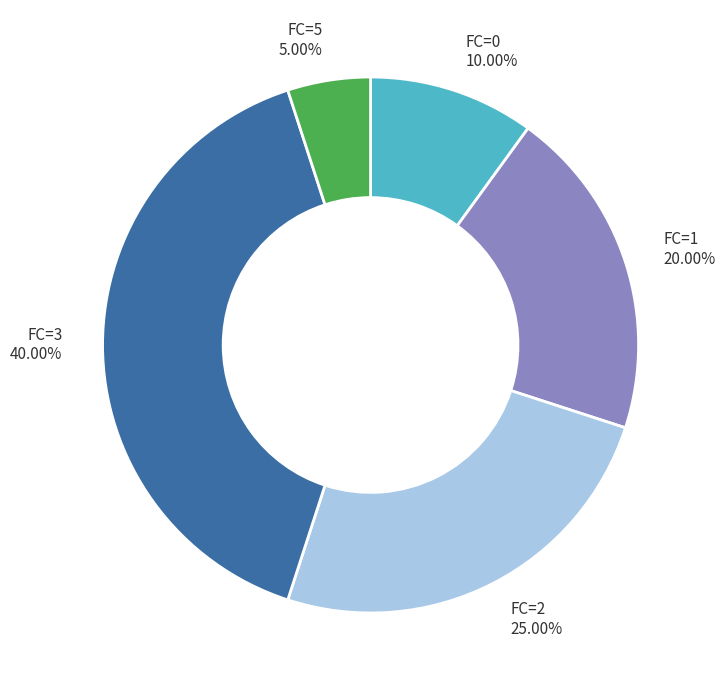

Which category has the biggest portion of the pie?

FC=3 40.00%